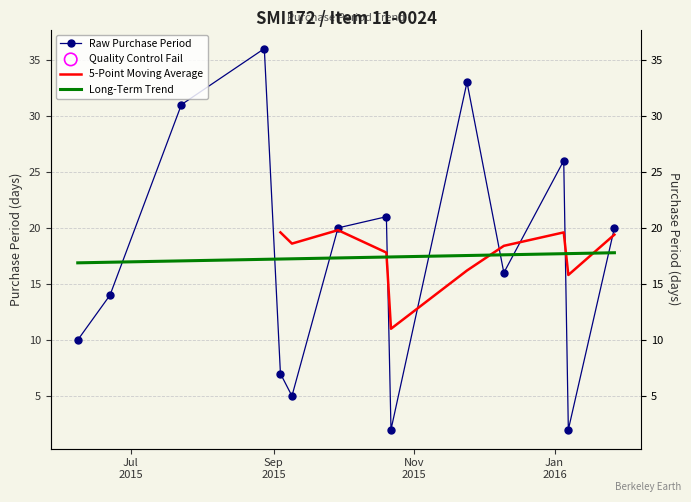

Approximately how many times larger is the value at 2015-11-24 compared to 2015-06-08?

3.3